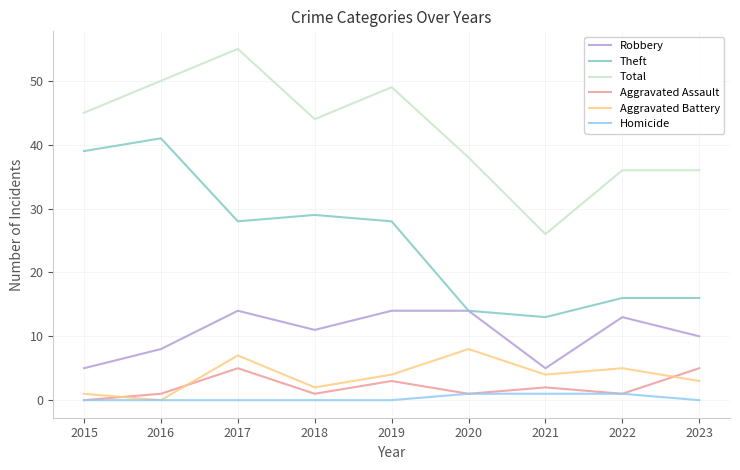

Reading left to right, transcribe all the data shown in this chart.

Robbery: 5	8	14	11	14	14	5	13	10
Theft: 39	41	28	29	28	14	13	16	16
Total: 45	50	55	44	49	38	26	36	36
Aggravated Assault: 0	1	5	1	3	1	2	1	5
Aggravated Battery: 1	0	7	2	4	8	4	5	3
Homicide: 0	0	0	0	0	1	1	1	0